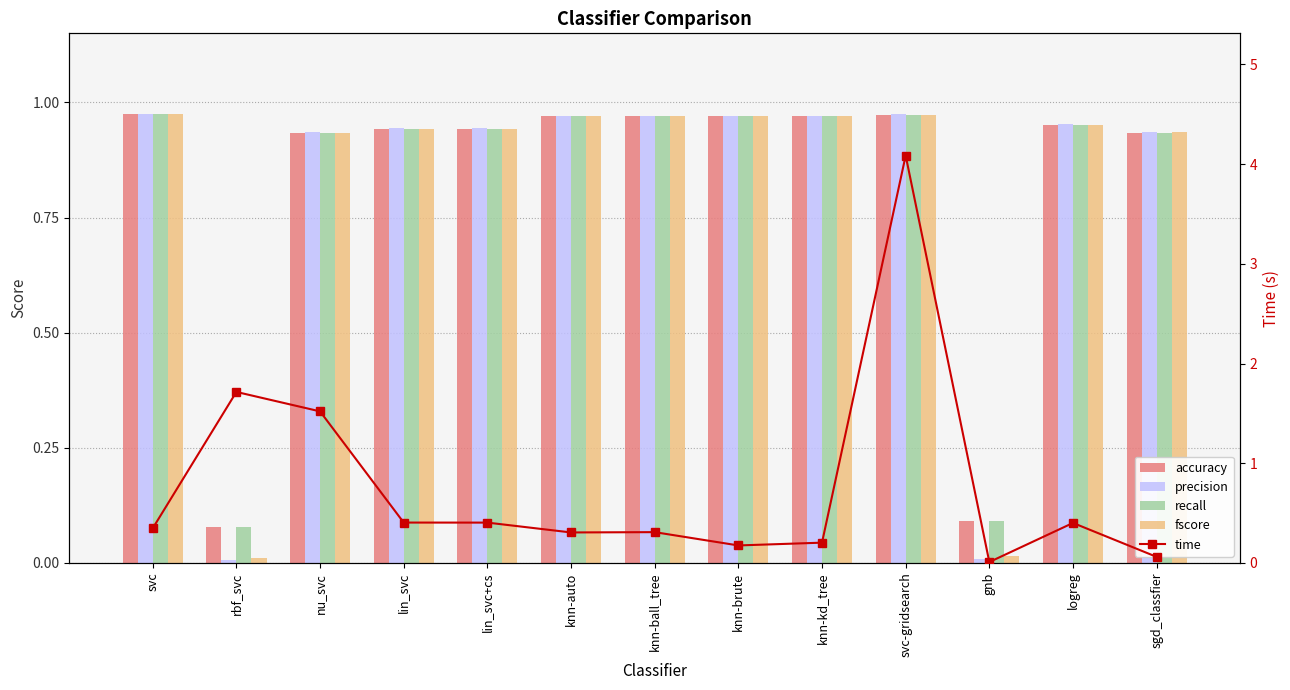

Reading left to right, list all the values displayed in this chart.

accuracy: 1.0	0.1	0.9	0.9	0.9	1.0	1.0	1.0	1.0	1.0	0.1	1.0	0.9
precision: 1.0	0.0	0.9	0.9	0.9	1.0	1.0	1.0	1.0	1.0	0.0	1.0	0.9
recall: 1.0	0.1	0.9	0.9	0.9	1.0	1.0	1.0	1.0	1.0	0.1	1.0	0.9
fscore: 1.0	0.0	0.9	0.9	0.9	1.0	1.0	1.0	1.0	1.0	0.0	1.0	0.9
time: 0.3	1.7	1.5	0.4	0.4	0.3	0.3	0.2	0.2	4.1	0.0	0.4	0.1